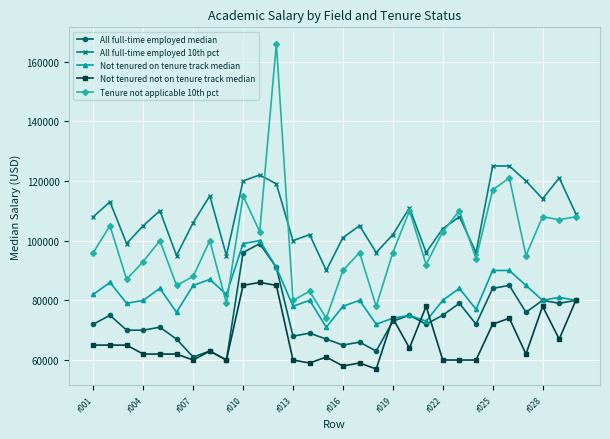

Reading right to left, what are all the values shown in this chart?

All full-time employed median: 80000	79000	80000	76000	85000	84000	72000	79000	75000	72000	75000	73000	63000	66000	65000	67000	69000	68000	91000	99000	96000	60000	63000	61000	67000	71000	70000	70000	75000	72000
All full-time employed 10th pct: 109000	121000	114000	120000	125000	125000	96000	108000	104000	96000	111000	102000	96000	105000	101000	90000	102000	100000	119000	122000	120000	95000	115000	106000	95000	110000	105000	99000	113000	108000
Not tenured on tenure track median: 80000	81000	80000	85000	90000	90000	77000	84000	80000	73000	75000	74000	72000	80000	78000	71000	80000	78000	91000	100000	99000	82000	87000	85000	76000	84000	80000	79000	86000	82000
Not tenured not on tenure track median: 80000	67000	78000	62000	74000	72000	60000	60000	60000	78000	64000	74000	57000	59000	58000	61000	59000	60000	85000	86000	85000	60000	63000	60000	62000	62000	62000	65000	65000	65000
Tenure not applicable 10th pct: 108000	107000	108000	95000	121000	117000	94000	110000	103000	92000	110000	96000	78000	96000	90000	74000	83000	80000	166000	103000	115000	79000	100000	88000	85000	100000	93000	87000	105000	96000